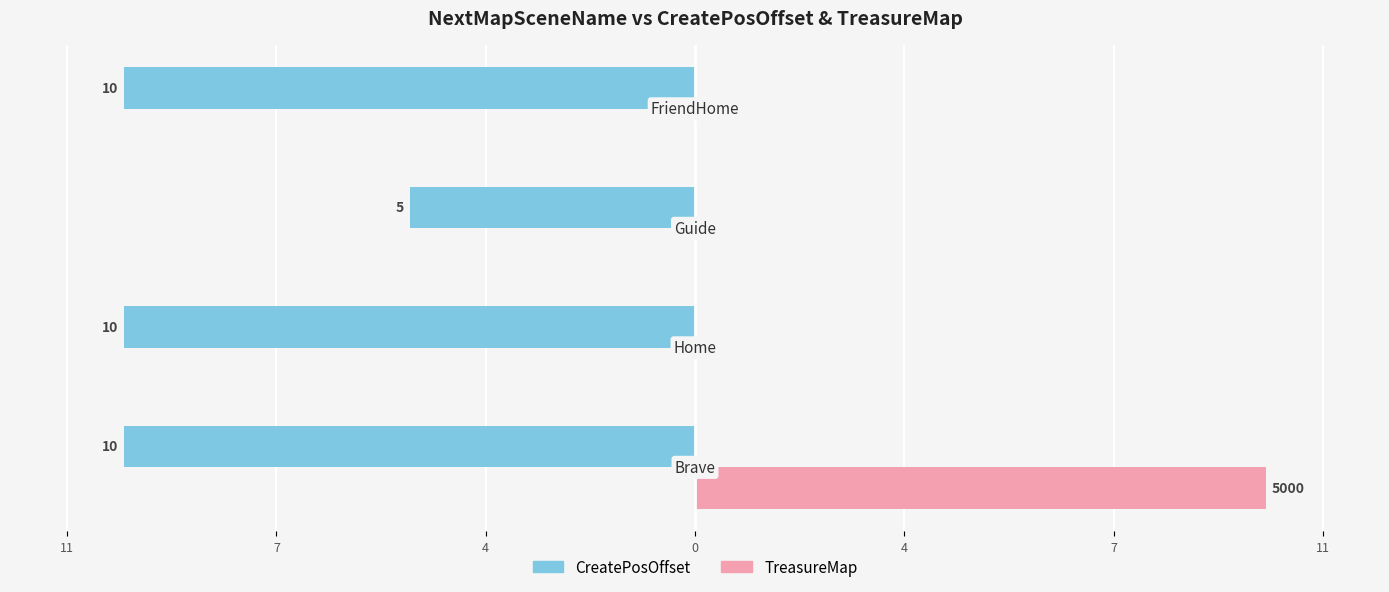

Reading left to right, extract all data points from this chart.

CreatePosOffset: -10	-10	-5	-10
TreasureMap: 10	0	0	0